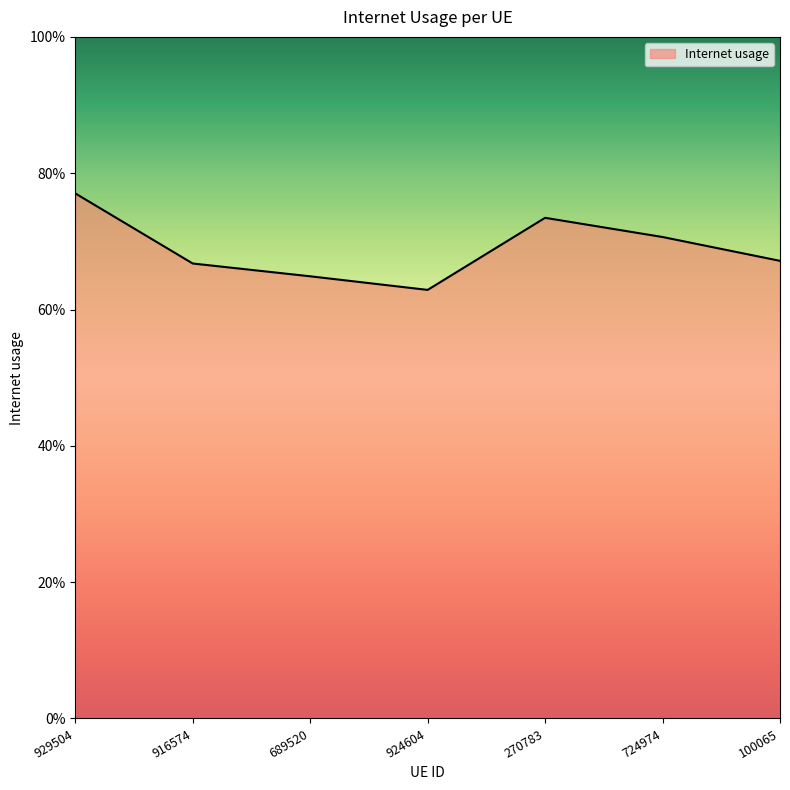

Rank the categories by value from lowest to highest.

924604, 689520, 916574, 100065, 724974, 270783, 929504